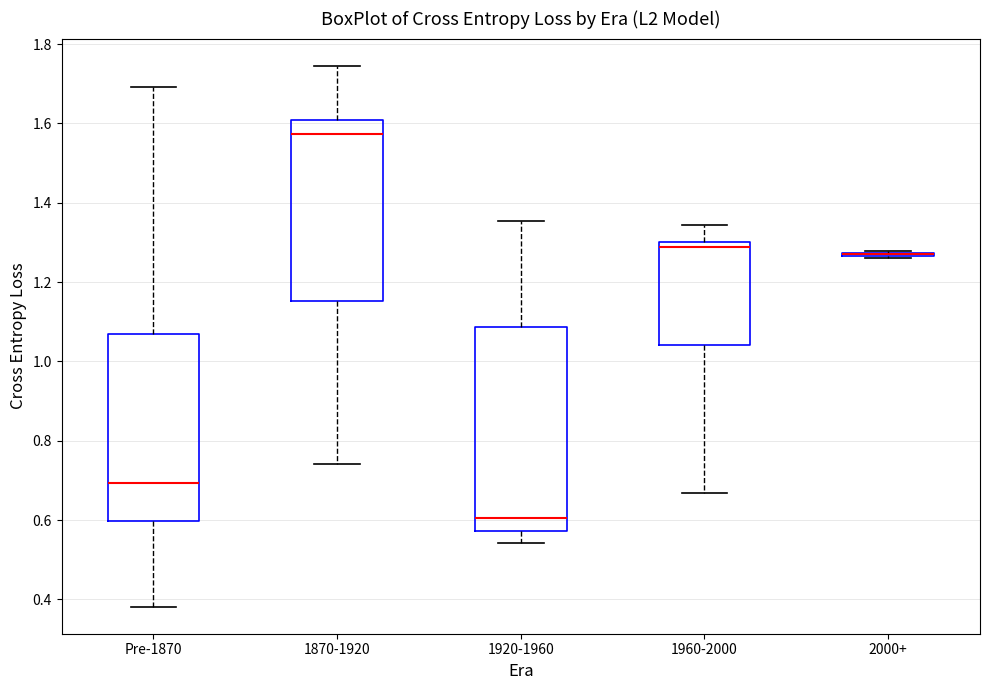

Where is the lower edge of the box for 2000+ on the y-axis? The values are not printed on the chart, so give them approximately, as read against the axis.

1.26